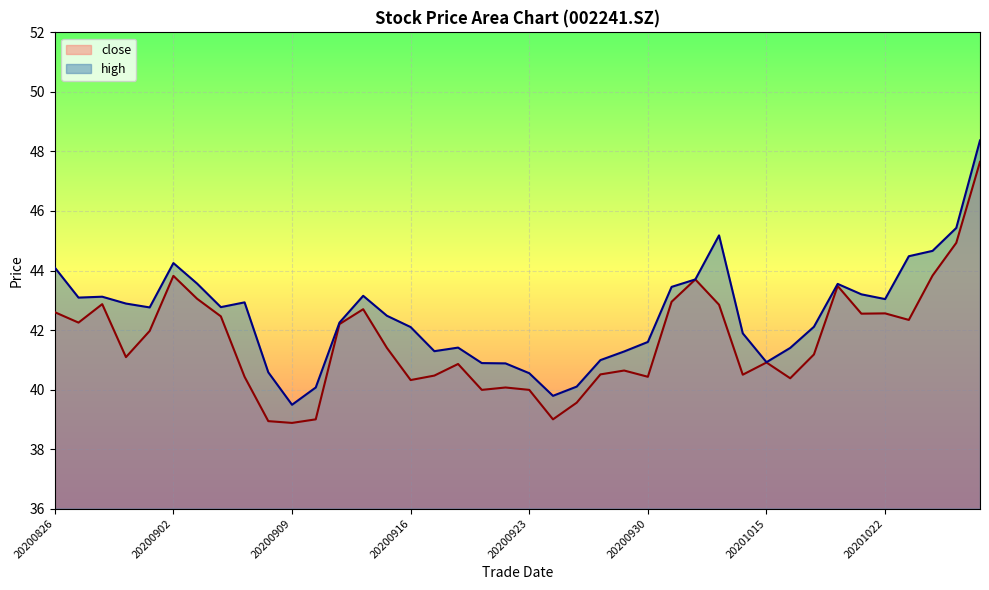

At which category does the chart reach its minimum across all series?

20200909